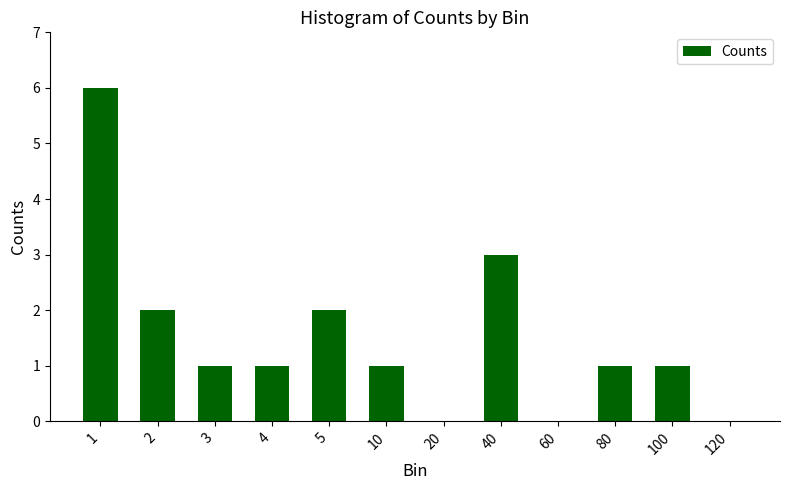

Are the bars horizontal?

No